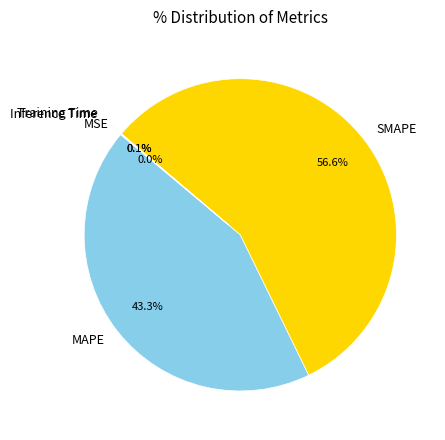

What is the majority slice?

SMAPE